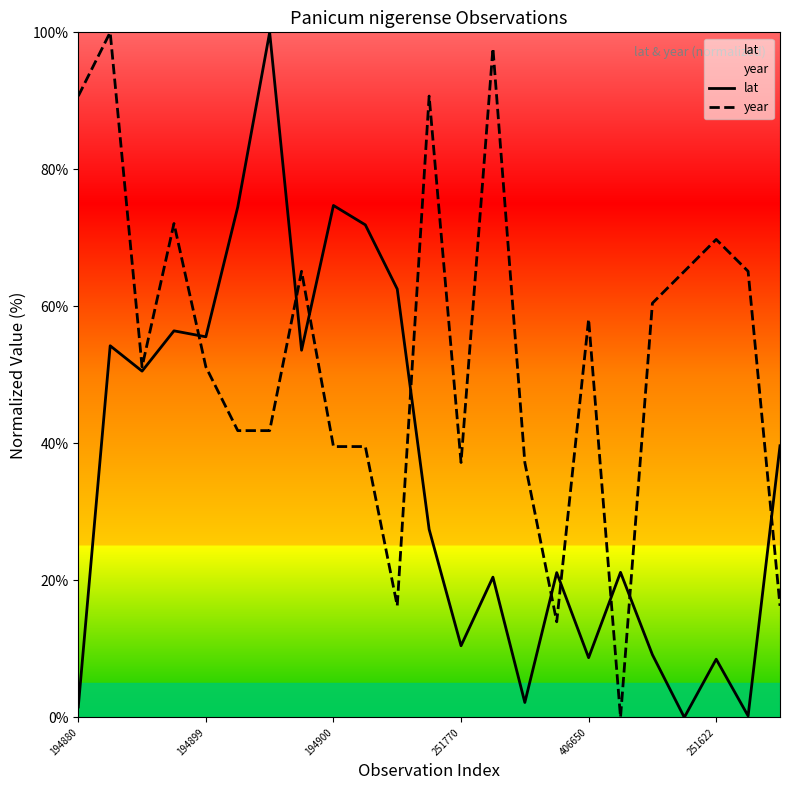

Which series has the largest range (max minus min)?

lat